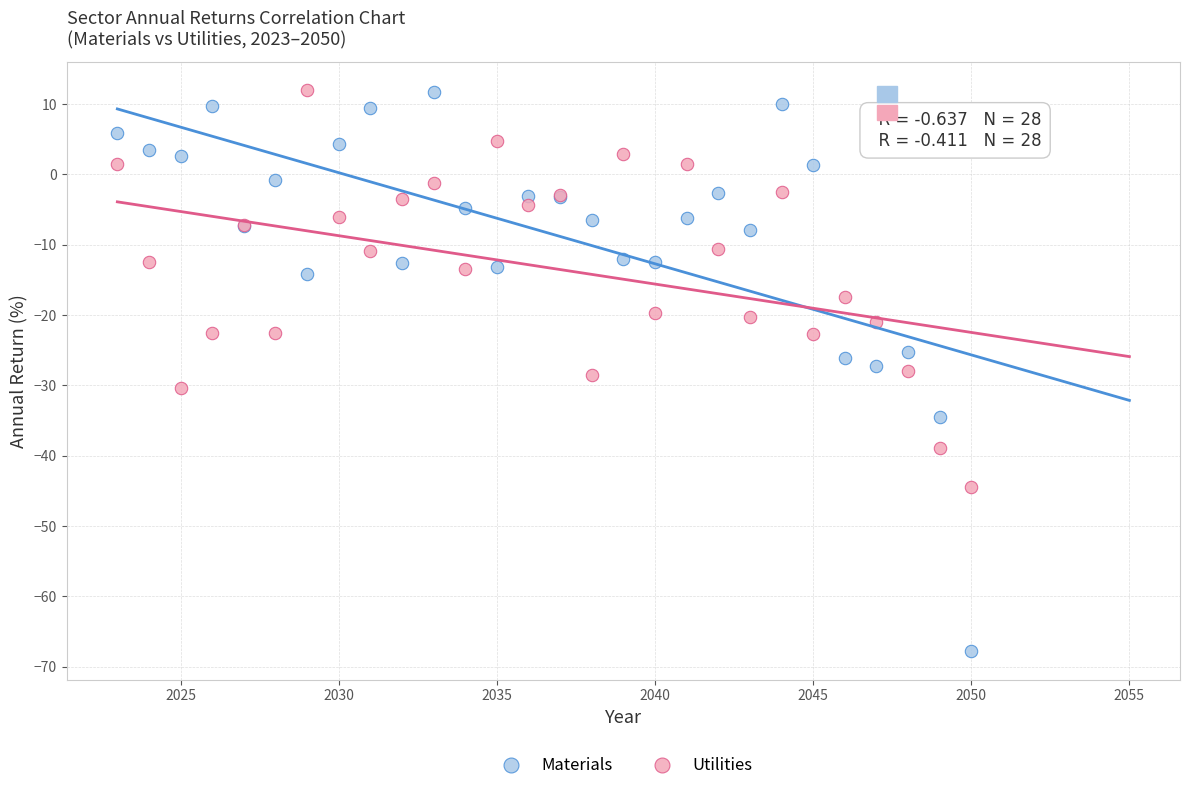

What are all the series names shown in the legend?

Materials, Utilities